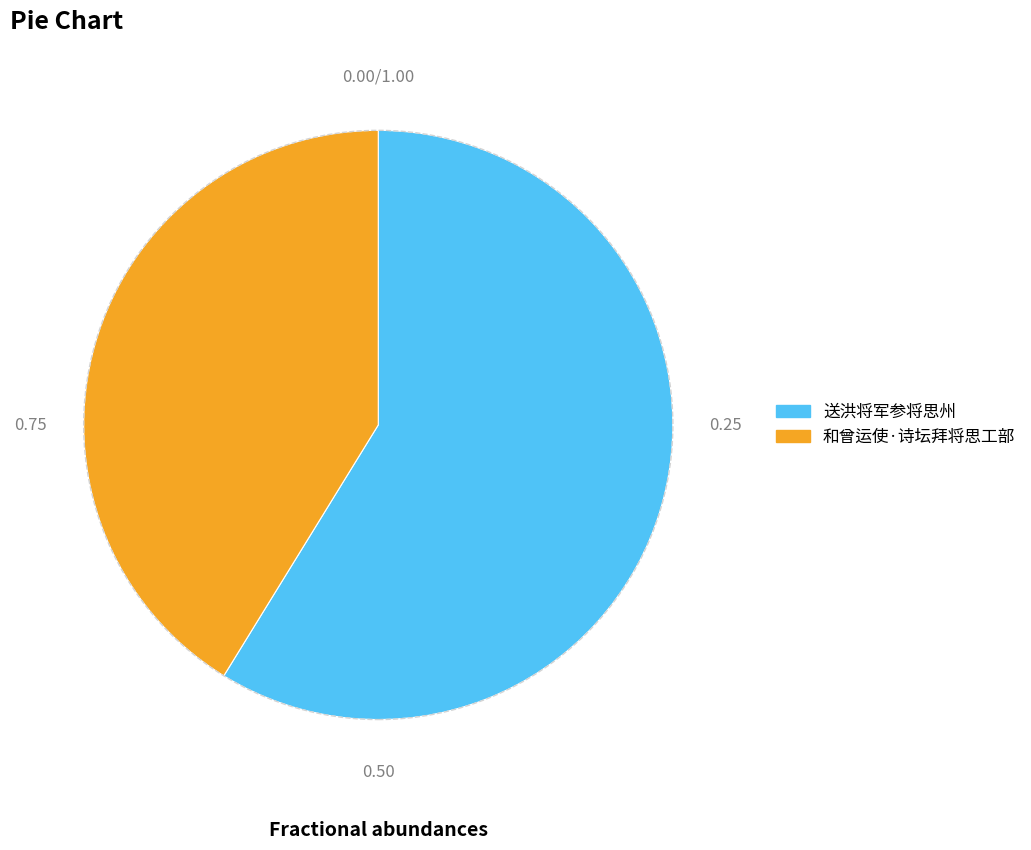

Combined, do 送洪将军参将思州 and 和曾运使·诗坛拜将思工部 account for over 50%?

Yes